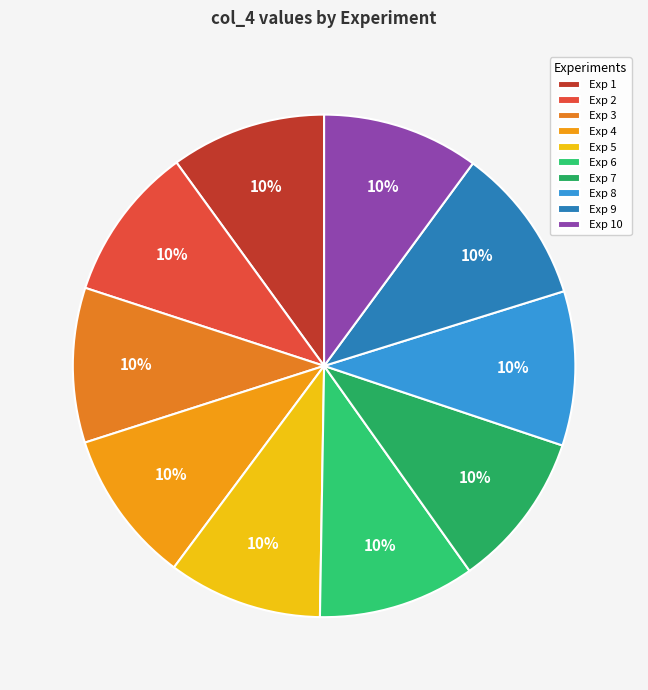

Is the sum of Exp 10 and Exp 8 greater than half?

No